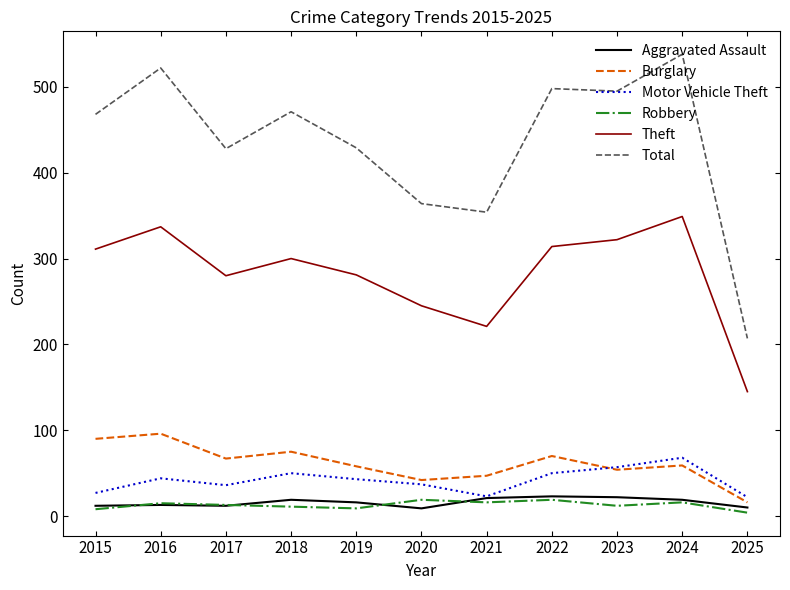

Is the value of Burglary at 2018 greater than the value of Aggravated Assault at 2015?

Yes